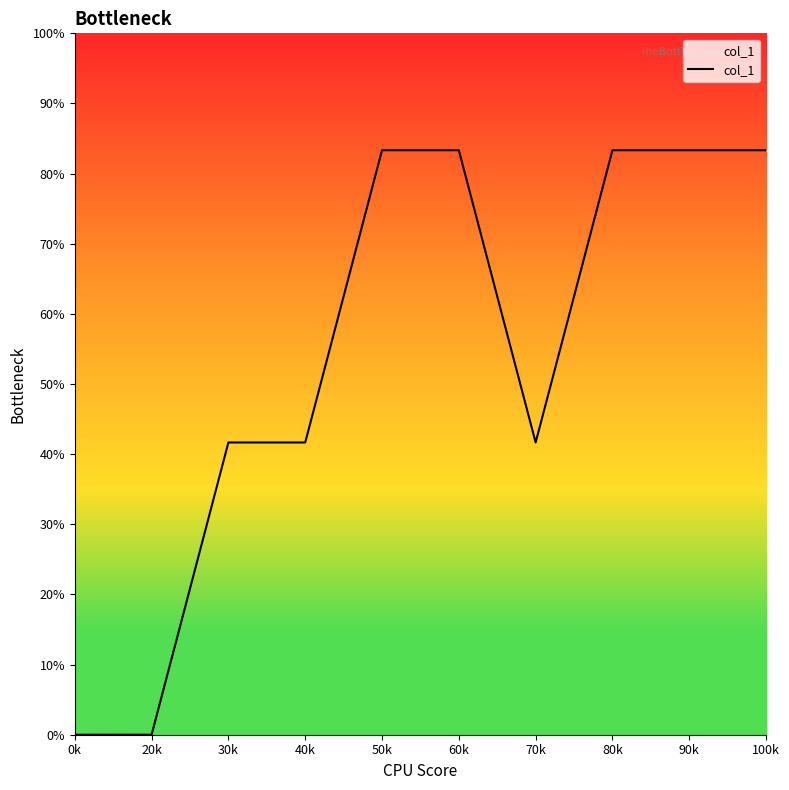

Does the chart have visible grid lines?

No